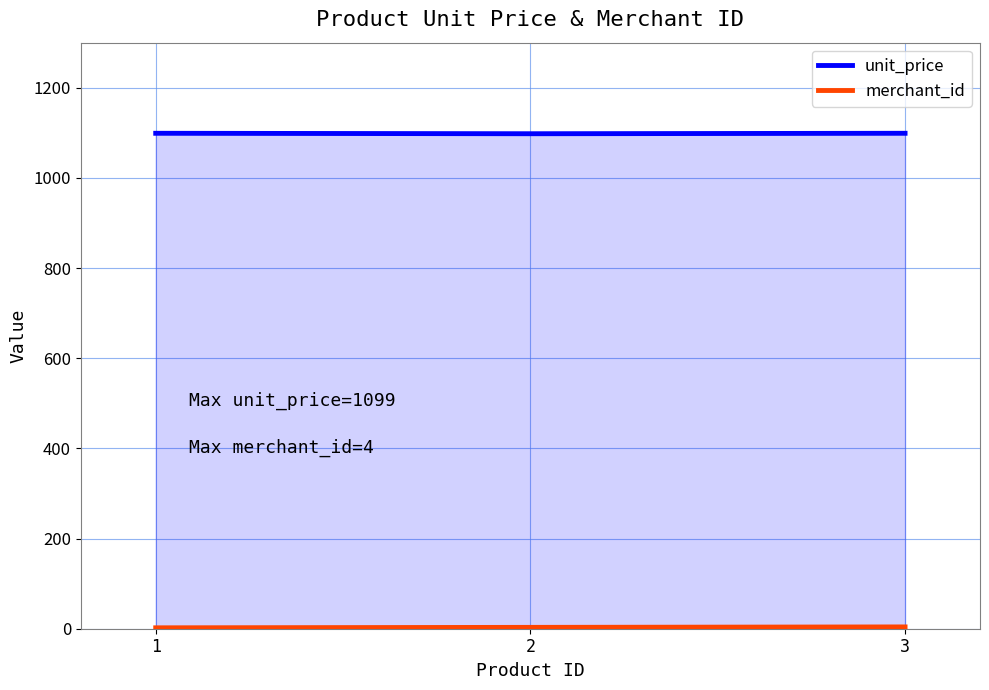

How many data points in merchant_id are less than 3?

1